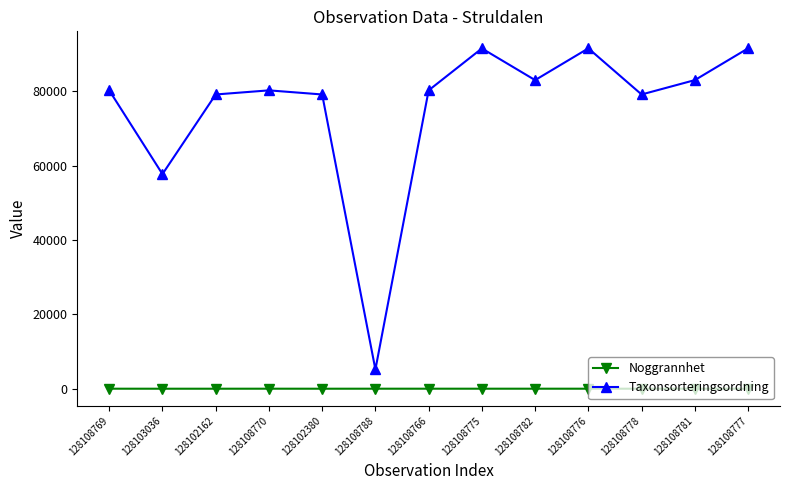

What is the spread (max minus min) of values at 128102162?

79079